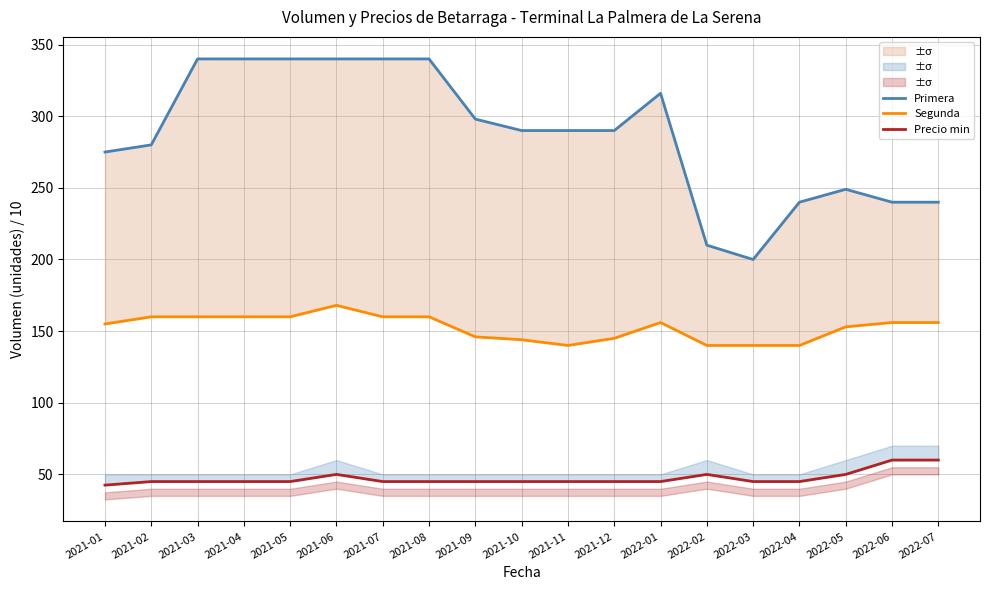

At 2022-02, list the series in order from smallest to largest.

Precio min, Segunda, Primera